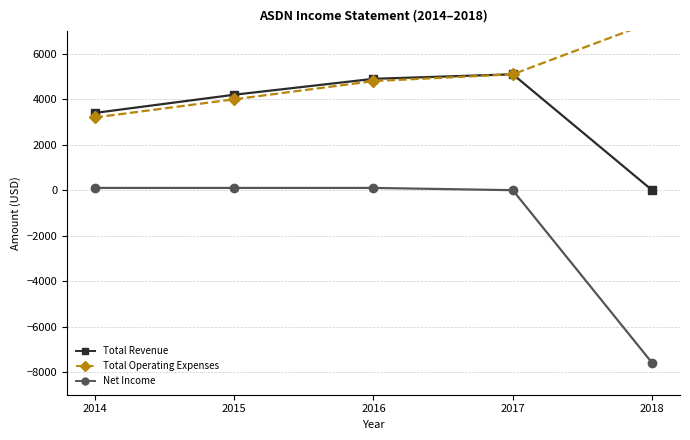

What are all the series names shown in the legend?

Total Revenue, Total Operating Expenses, Net Income